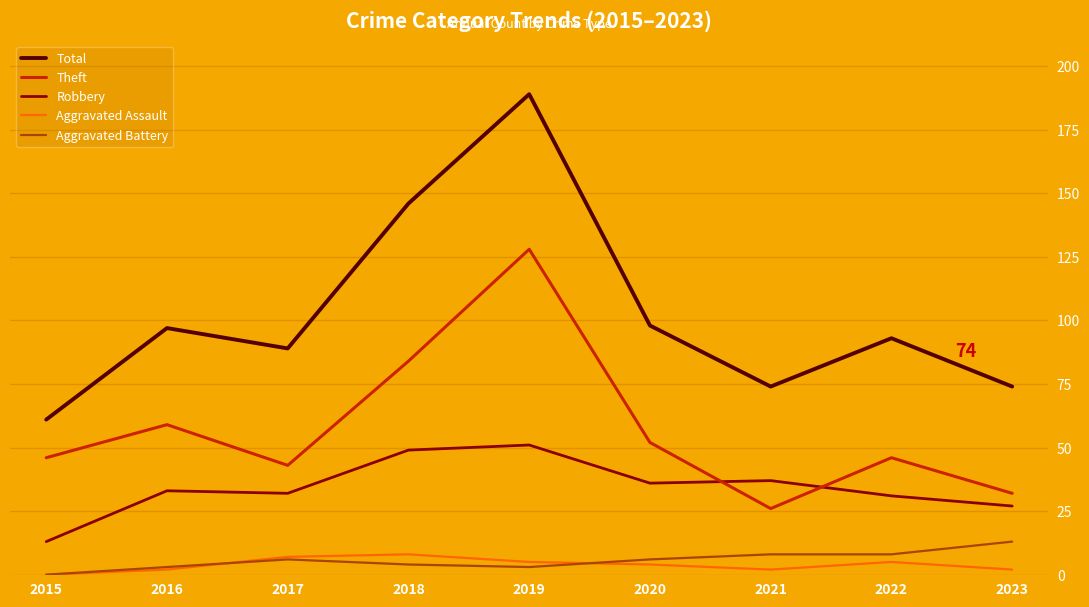

What is the sum of all Robbery values?

309